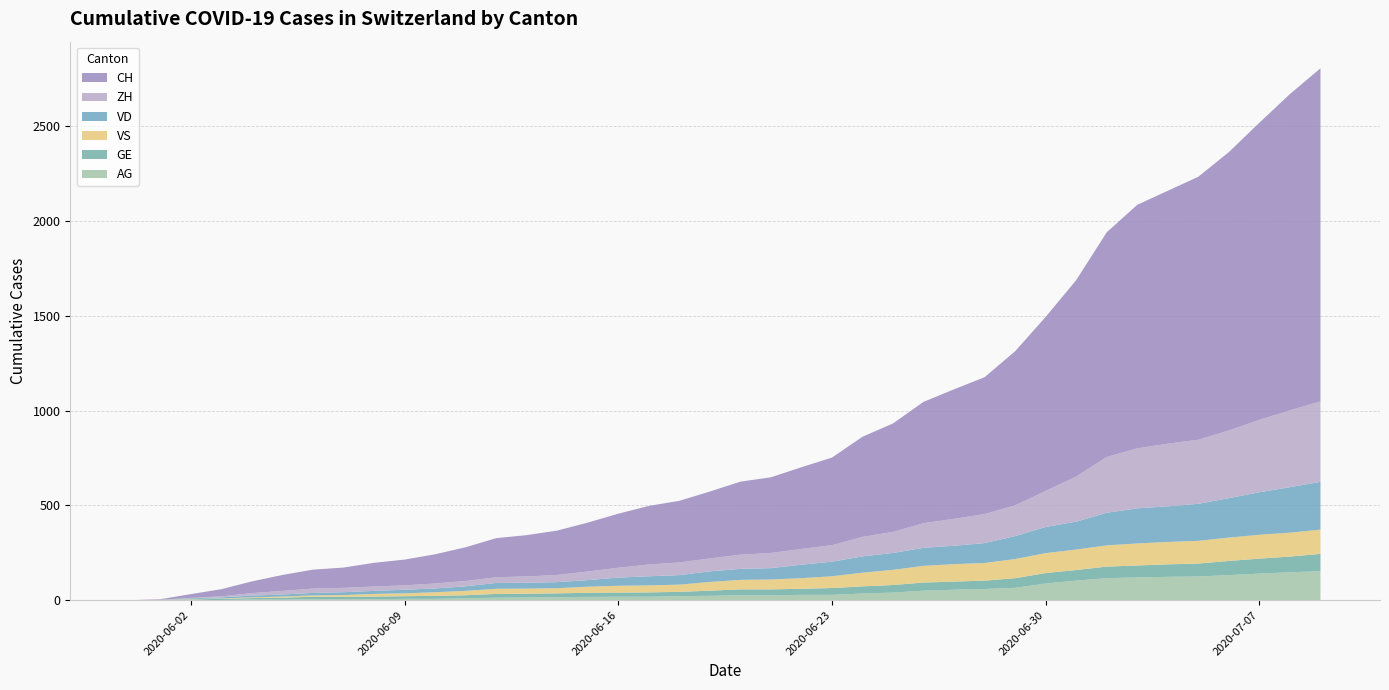

Reading right to left, extract all data points from this chart.

AG: 2020-07-09=153	2020-07-08=147	2020-07-07=140	2020-07-06=132	2020-07-05=125	2020-07-04=123	2020-07-03=120	2020-07-02=116	2020-07-01=103	2020-06-30=88	2020-06-29=65	2020-06-28=59	2020-06-27=55	2020-06-26=50	2020-06-25=40	2020-06-24=35	2020-06-23=28	2020-06-22=28	2020-06-21=26	2020-06-20=26	2020-06-19=23	2020-06-18=21	2020-06-17=18	2020-06-16=18	2020-06-15=17	2020-06-14=16	2020-06-13=14	2020-06-12=13	2020-06-11=10	2020-06-10=7	2020-06-09=7	2020-06-08=5	2020-06-07=5	2020-06-06=5	2020-06-05=3	2020-06-04=3	2020-06-03=1	2020-06-02=0	2020-06-01=0	2020-05-31=0
GE: 2020-07-09=91	2020-07-08=83	2020-07-07=79	2020-07-06=75	2020-07-05=68	2020-07-04=66	2020-07-03=63	2020-07-02=61	2020-07-01=56	2020-06-30=55	2020-06-29=51	2020-06-28=44	2020-06-27=43	2020-06-26=43	2020-06-25=40	2020-06-24=38	2020-06-23=36	2020-06-22=32	2020-06-21=31	2020-06-20=31	2020-06-19=27	2020-06-18=23	2020-06-17=23	2020-06-16=22	2020-06-15=22	2020-06-14=20	2020-06-13=20	2020-06-12=20	2020-06-11=16	2020-06-10=16	2020-06-09=14	2020-06-08=14	2020-06-07=13	2020-06-06=13	2020-06-05=10	2020-06-04=8	2020-06-03=6	2020-06-02=4	2020-06-01=1	2020-05-31=0
VD: 2020-07-09=252	2020-07-08=240	2020-07-07=224	2020-07-06=208	2020-07-05=195	2020-07-04=188	2020-07-03=185	2020-07-02=172	2020-07-01=147	2020-06-30=138	2020-06-29=121	2020-06-28=105	2020-06-27=97	2020-06-26=95	2020-06-25=89	2020-06-24=86	2020-06-23=77	2020-06-22=71	2020-06-21=60	2020-06-20=58	2020-06-19=56	2020-06-18=50	2020-06-17=48	2020-06-16=43	2020-06-15=35	2020-06-14=32	2020-06-13=31	2020-06-12=31	2020-06-11=24	2020-06-10=20	2020-06-09=19	2020-06-08=16	2020-06-07=15	2020-06-06=13	2020-06-05=11	2020-06-04=9	2020-06-03=6	2020-06-02=4	2020-06-01=0	2020-05-31=0
VS: 2020-07-09=128	2020-07-08=126	2020-07-07=126	2020-07-06=123	2020-07-05=120	2020-07-04=118	2020-07-03=116	2020-07-02=112	2020-07-01=108	2020-06-30=105	2020-06-29=101	2020-06-28=93	2020-06-27=92	2020-06-26=88	2020-06-25=80	2020-06-24=72	2020-06-23=62	2020-06-22=56	2020-06-21=52	2020-06-20=50	2020-06-19=46	2020-06-18=38	2020-06-17=37	2020-06-16=36	2020-06-15=32	2020-06-14=27	2020-06-13=27	2020-06-12=27	2020-06-11=23	2020-06-10=19	2020-06-09=15	2020-06-08=14	2020-06-07=9	2020-06-06=7	2020-06-05=6	2020-06-04=4	2020-06-03=2	2020-06-02=2	2020-06-01=1	2020-05-31=0
ZH: 2020-07-09=424	2020-07-08=405	2020-07-07=382	2020-07-06=357	2020-07-05=338	2020-07-04=330	2020-07-03=317	2020-07-02=294	2020-07-01=238	2020-06-30=190	2020-06-29=162	2020-06-28=153	2020-06-27=142	2020-06-26=130	2020-06-25=111	2020-06-24=103	2020-06-23=87	2020-06-22=83	2020-06-21=80	2020-06-20=75	2020-06-19=68	2020-06-18=67	2020-06-17=62	2020-06-16=52	2020-06-15=45	2020-06-14=38	2020-06-13=33	2020-06-12=30	2020-06-11=28	2020-06-10=26	2020-06-09=23	2020-06-08=23	2020-06-07=23	2020-06-06=23	2020-06-05=19	2020-06-04=13	2020-06-03=5	2020-06-02=2	2020-06-01=0	2020-05-31=0
CH: 2020-07-09=1757	2020-07-08=1668	2020-07-07=1567	2020-07-06=1468	2020-07-05=1387	2020-07-04=1334	2020-07-03=1284	2020-07-02=1185	2020-07-01=1036	2020-06-30=918	2020-06-29=813	2020-06-28=722	2020-06-27=683	2020-06-26=640	2020-06-25=572	2020-06-24=528	2020-06-23=462	2020-06-22=431	2020-06-21=399	2020-06-20=385	2020-06-19=353	2020-06-18=325	2020-06-17=309	2020-06-16=285	2020-06-15=258	2020-06-14=234	2020-06-13=218	2020-06-12=206	2020-06-11=178	2020-06-10=154	2020-06-09=136	2020-06-08=125	2020-06-07=107	2020-06-06=100	2020-06-05=84	2020-06-04=62	2020-06-03=38	2020-06-02=20	2020-06-01=3	2020-05-31=0